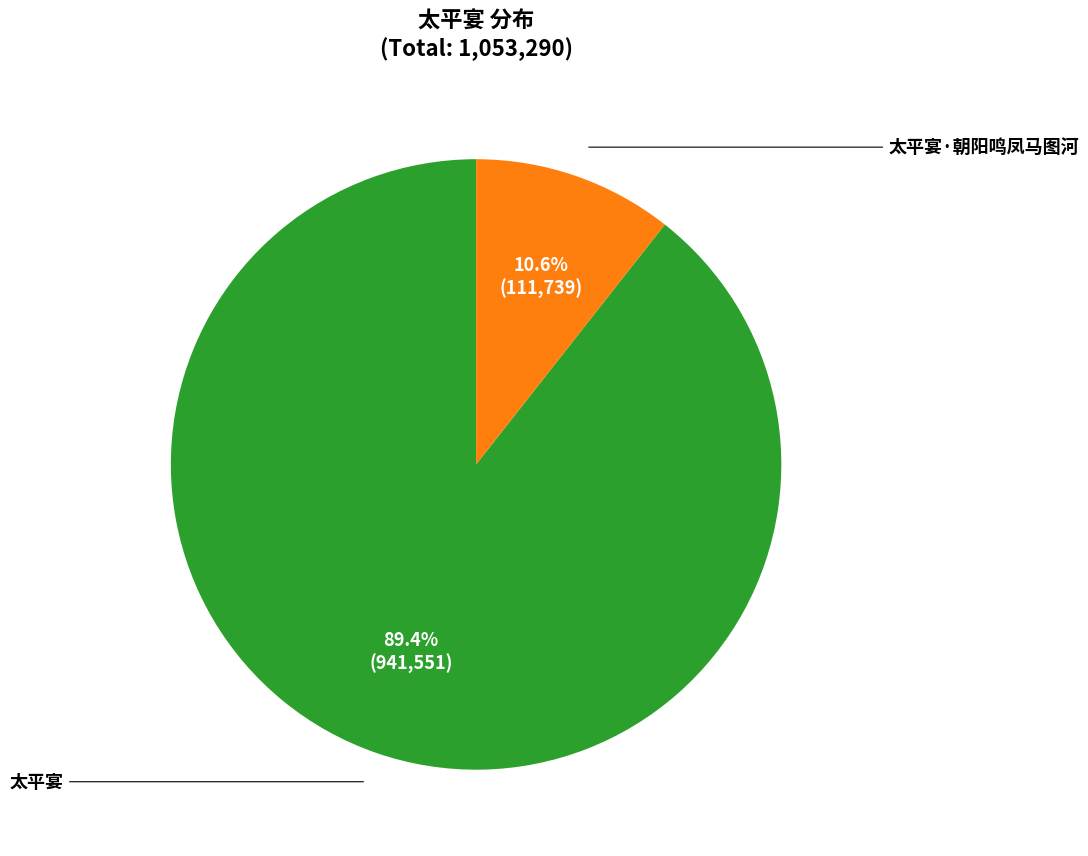

Approximately how many times larger is the value at 太平宴·朝阳鸣凤马图河 compared to 太平宴?

0.1